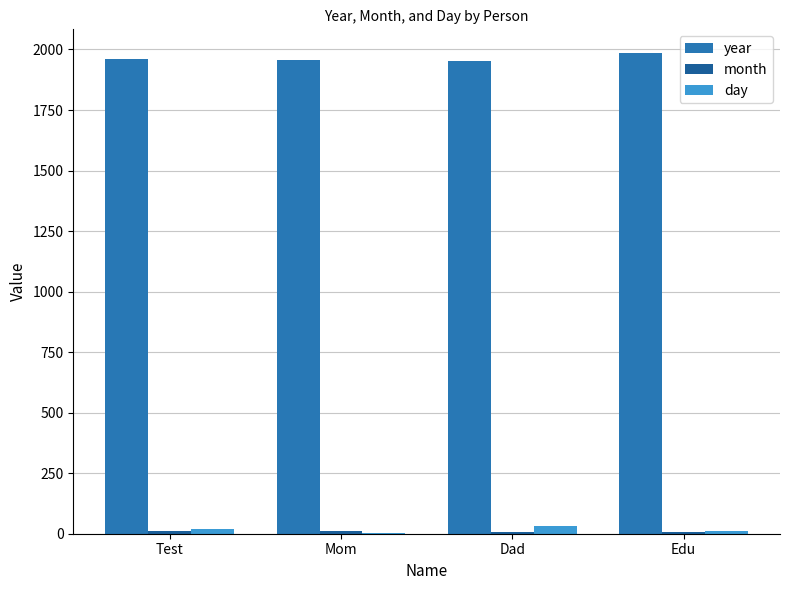

What position from the left is Mom?

2